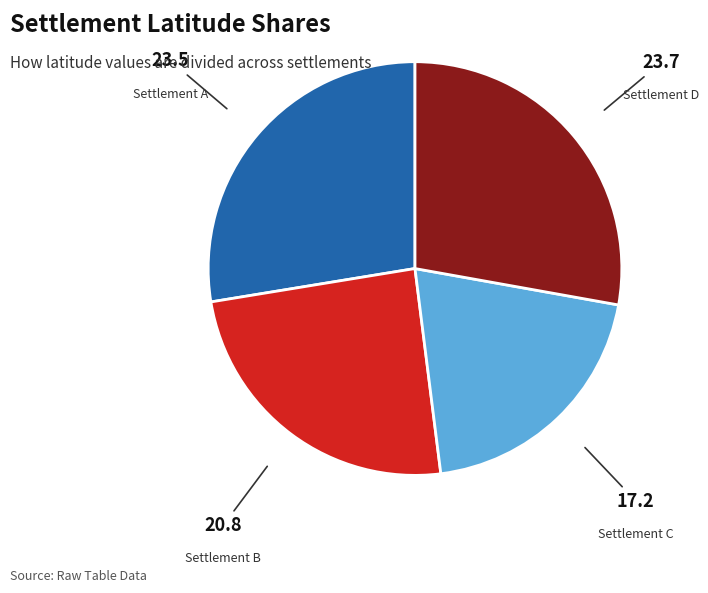

Does Settlement D account for over 50% of the chart?

No